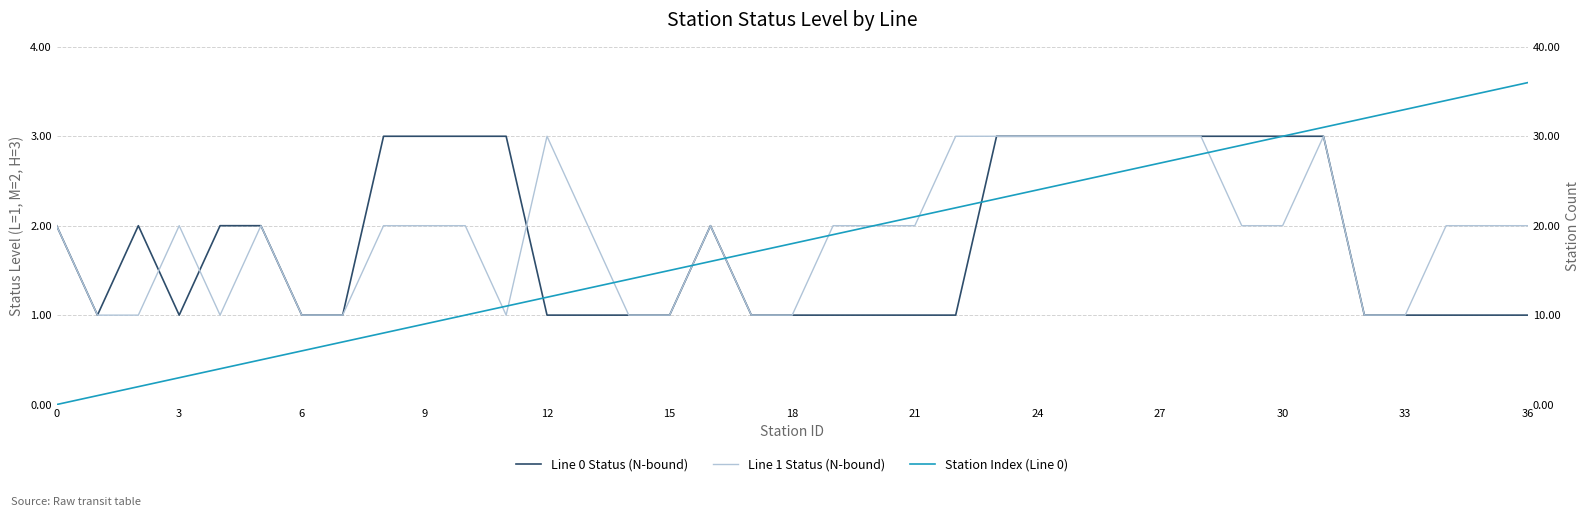

True or false: Station Index (Line 0) has more than 2 points higher than both neighbors.

False